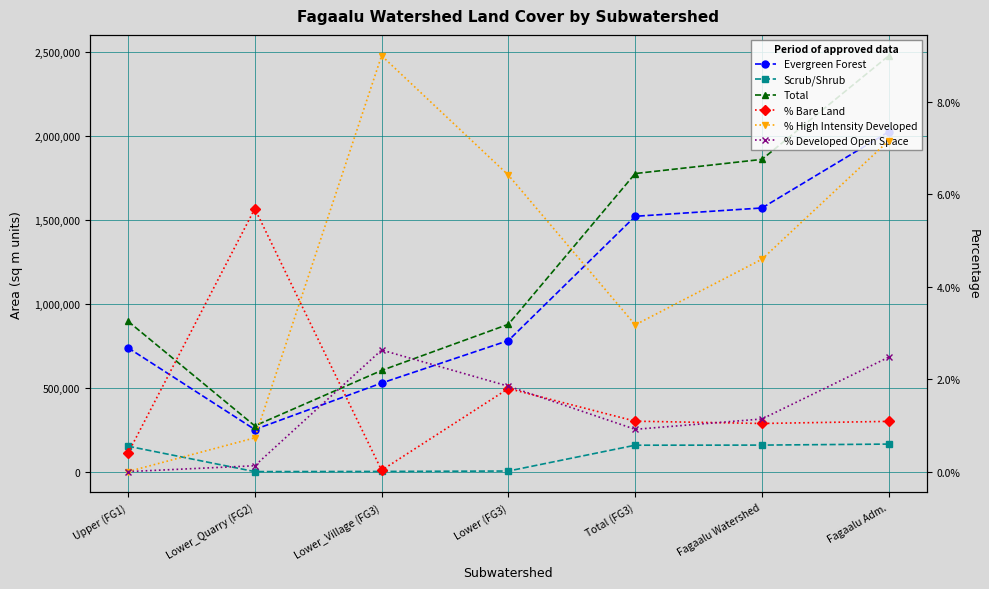

Reading left to right, transcribe all the data shown in this chart.

Evergreen Forest: Upper (FG1)=739484.0	Lower_Quarry (FG2)=253010.0	Lower_Village (FG3)=529453.0	Lower (FG3)=782463.0	Total (FG3)=1521947.0	Fagaalu Watershed=1571530.0	Fagaalu Adm.=2024813.0
Scrub/Shrub: Upper (FG1)=153685.0	Lower_Quarry (FG2)=2427.0	Lower_Village (FG3)=3433.0	Lower (FG3)=5860.0	Total (FG3)=159545.0	Fagaalu Watershed=160179.0	Fagaalu Adm.=166192.0
Total: Upper (FG1)=897219.0	Lower_Quarry (FG2)=274763.0	Lower_Village (FG3)=604418.0	Lower (FG3)=879181.0	Total (FG3)=1776400.0	Fagaalu Watershed=1860682.0	Fagaalu Adm.=2477825.0
% Bare Land: Upper (FG1)=0.0	Lower_Quarry (FG2)=0.1	Lower_Village (FG3)=0.0	Lower (FG3)=0.0	Total (FG3)=0.0	Fagaalu Watershed=0.0	Fagaalu Adm.=0.0
% High Intensity Developed: Upper (FG1)=0.0	Lower_Quarry (FG2)=0.0	Lower_Village (FG3)=0.1	Lower (FG3)=0.1	Total (FG3)=0.0	Fagaalu Watershed=0.0	Fagaalu Adm.=0.1
% Developed Open Space: Upper (FG1)=0.0	Lower_Quarry (FG2)=0.0	Lower_Village (FG3)=0.0	Lower (FG3)=0.0	Total (FG3)=0.0	Fagaalu Watershed=0.0	Fagaalu Adm.=0.0